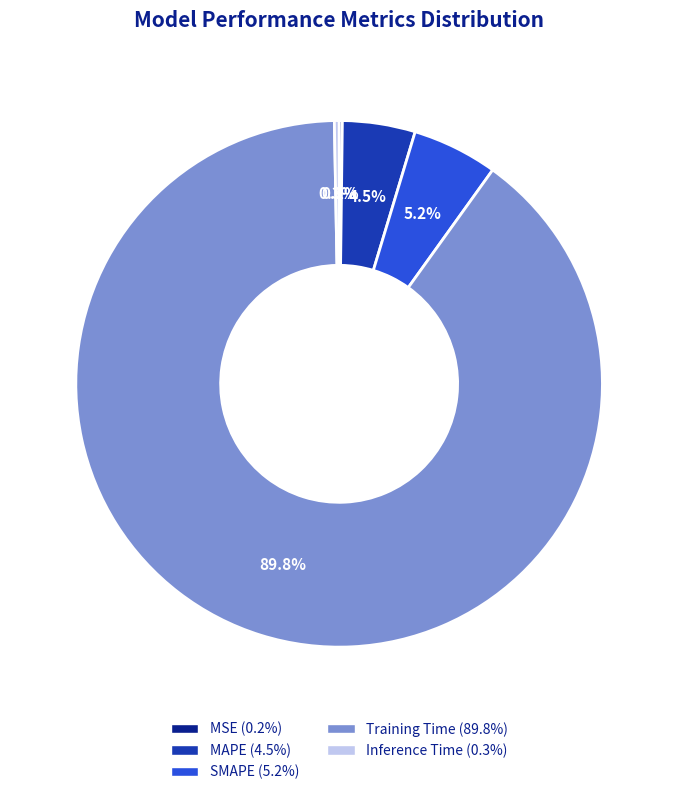

Between MAPE and SMAPE, which is larger?

SMAPE